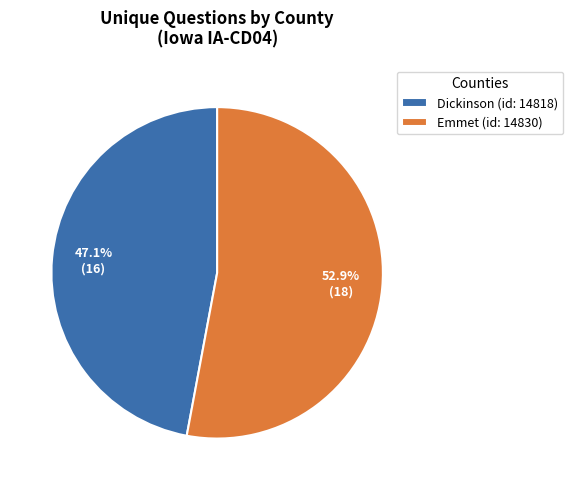

Is Dickinson (id: 14818) the majority of the pie?

No